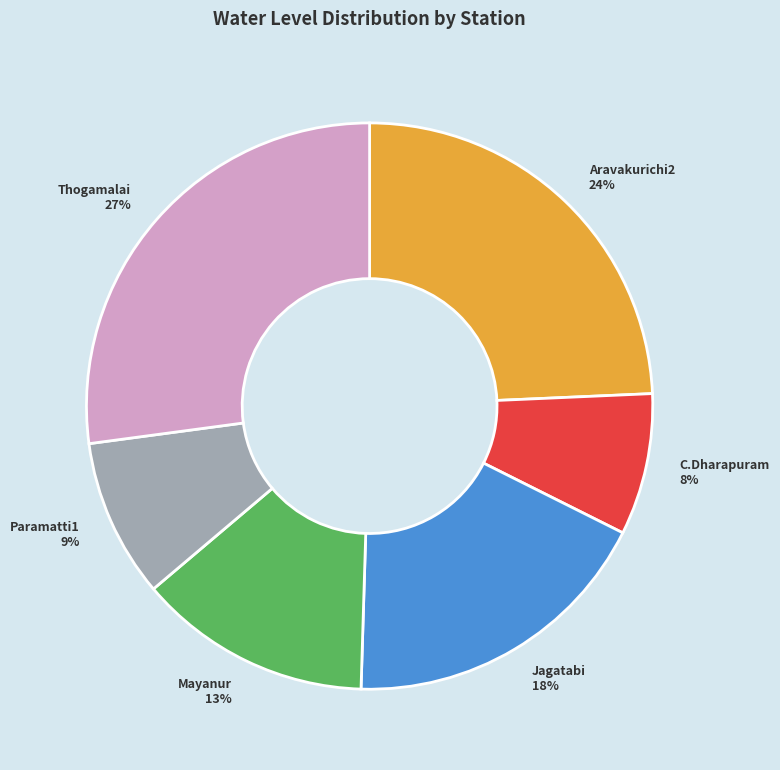

Count the number of slices in the pie.

6